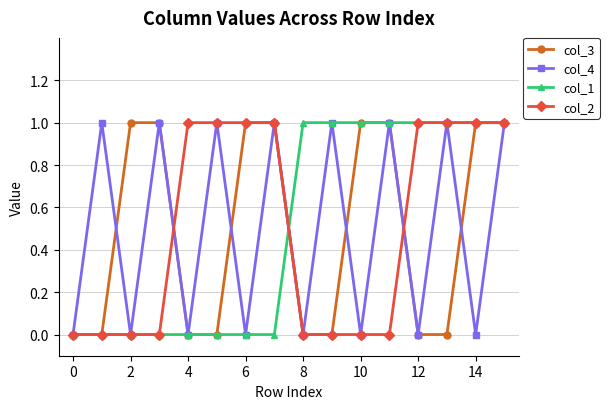

How many col_3 values are between 0 and 1?

16